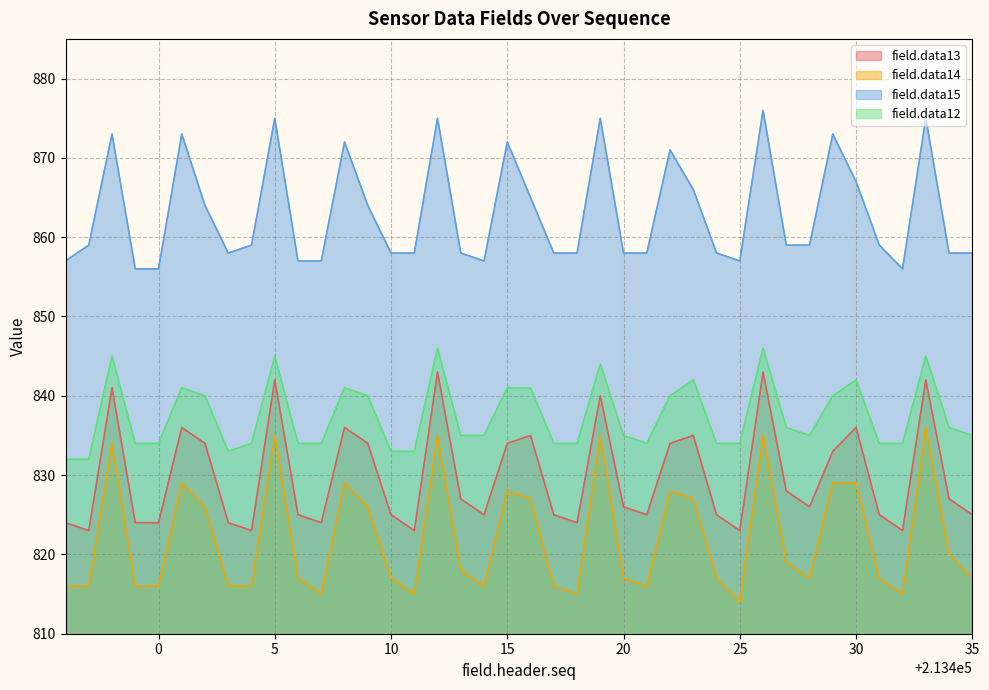

What is the lowest value of the field.data15 series?

856